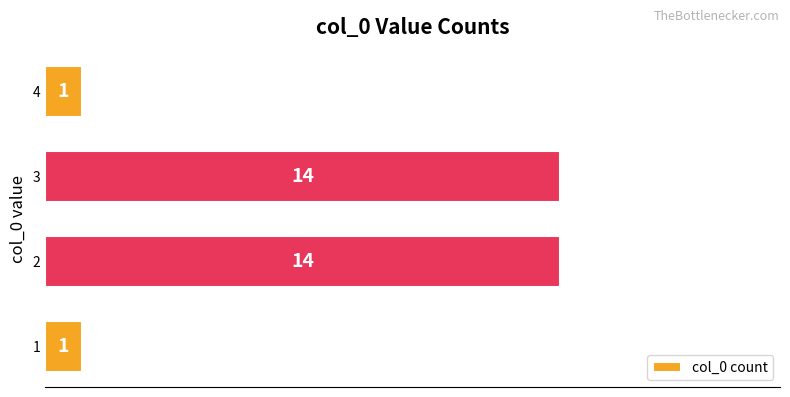

What is the minimum value shown in the chart?

1